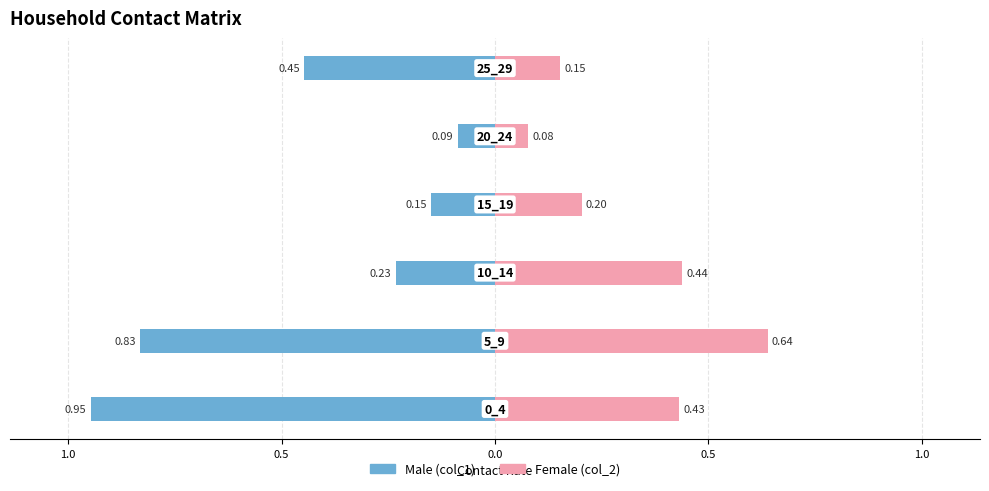

What is the difference between the highest and lowest values at 0.0?

0.4